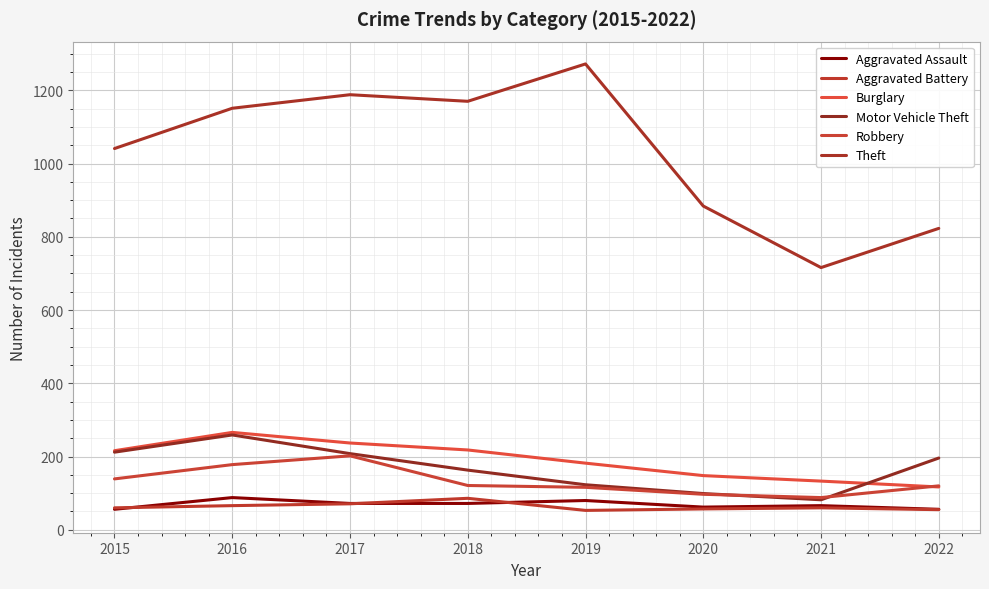

Reading left to right, transcribe all the data shown in this chart.

Aggravated Assault: 56	88	72	72	80	62	66	56
Aggravated Battery: 60	66	71	86	53	57	60	55
Burglary: 216	266	237	218	182	148	133	117
Motor Vehicle Theft: 212	259	208	163	123	99	82	196
Robbery: 139	178	202	121	116	97	88	120
Theft: 1041	1151	1188	1170	1272	884	716	823